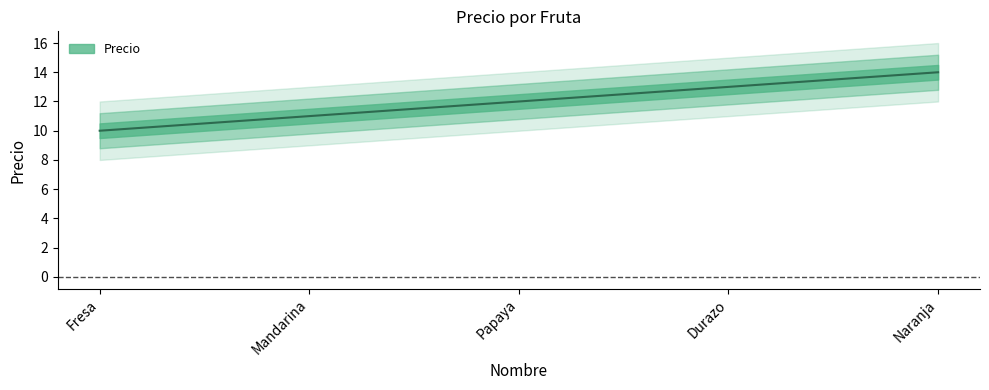

What value does the data have at Mandarina?

11